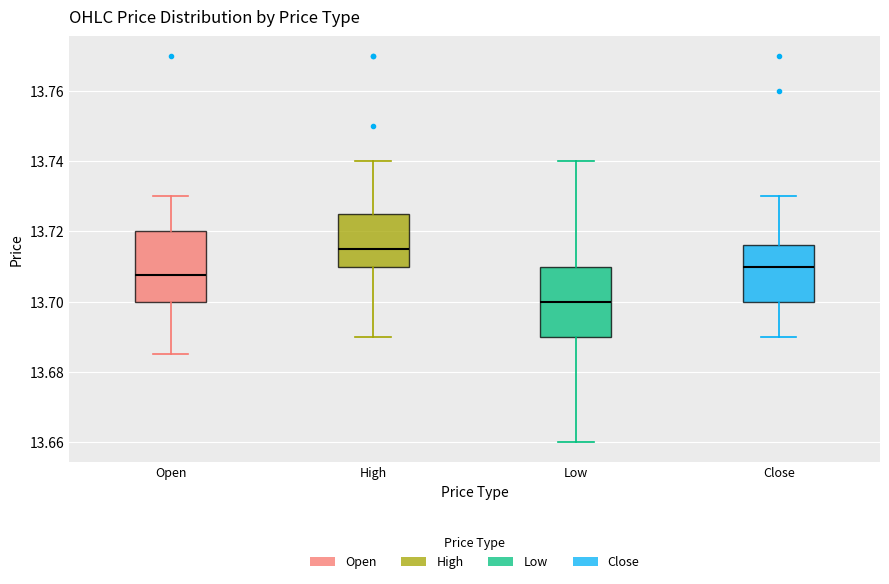

Where does the lower whisker of the box for Close end on the y-axis? The values are not printed on the chart, so give them approximately, as read against the axis.

13.690